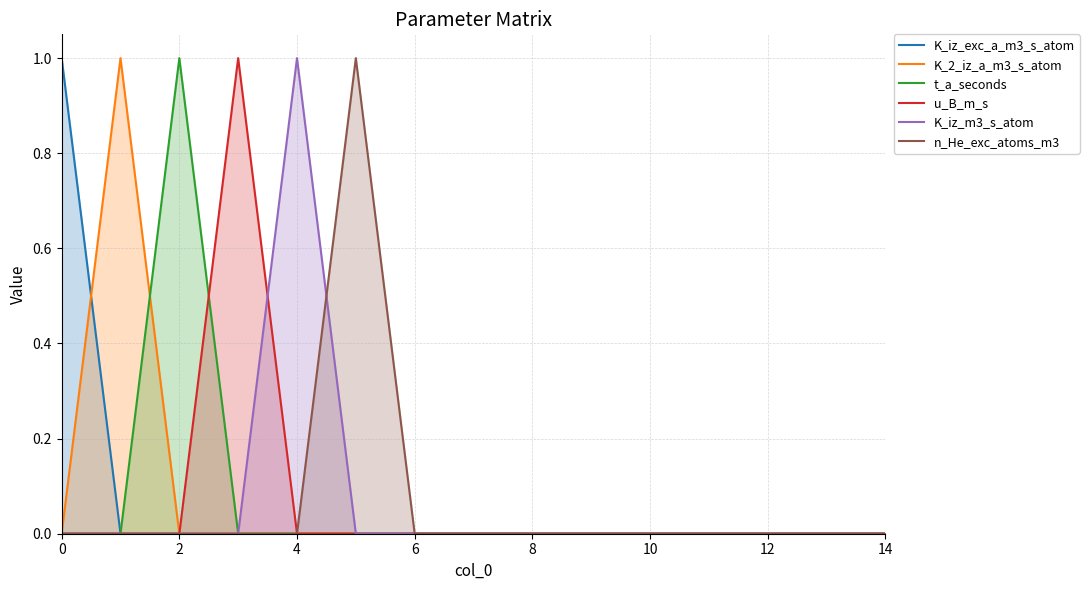

How many positive values does the t_a_seconds series have?

1